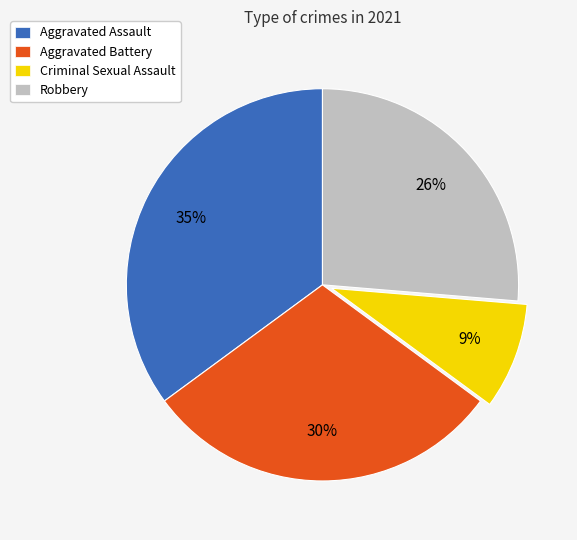

What percentage is the Aggravated Assault slice, to the nearest percent?

35%